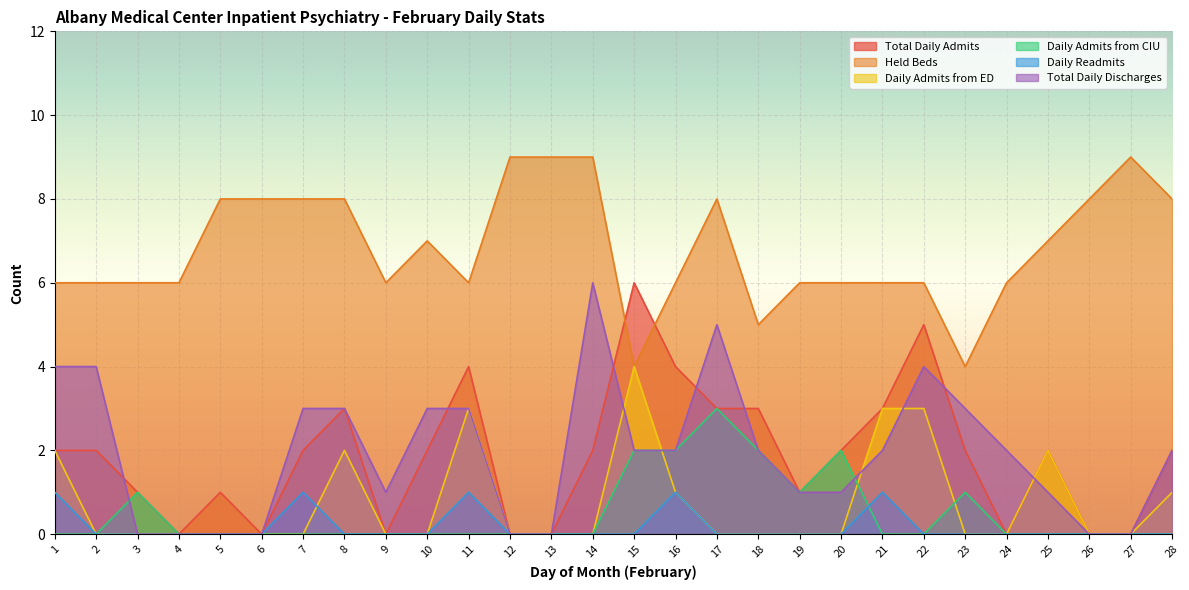

At which category does Daily Readmits reach its first local peak?

7